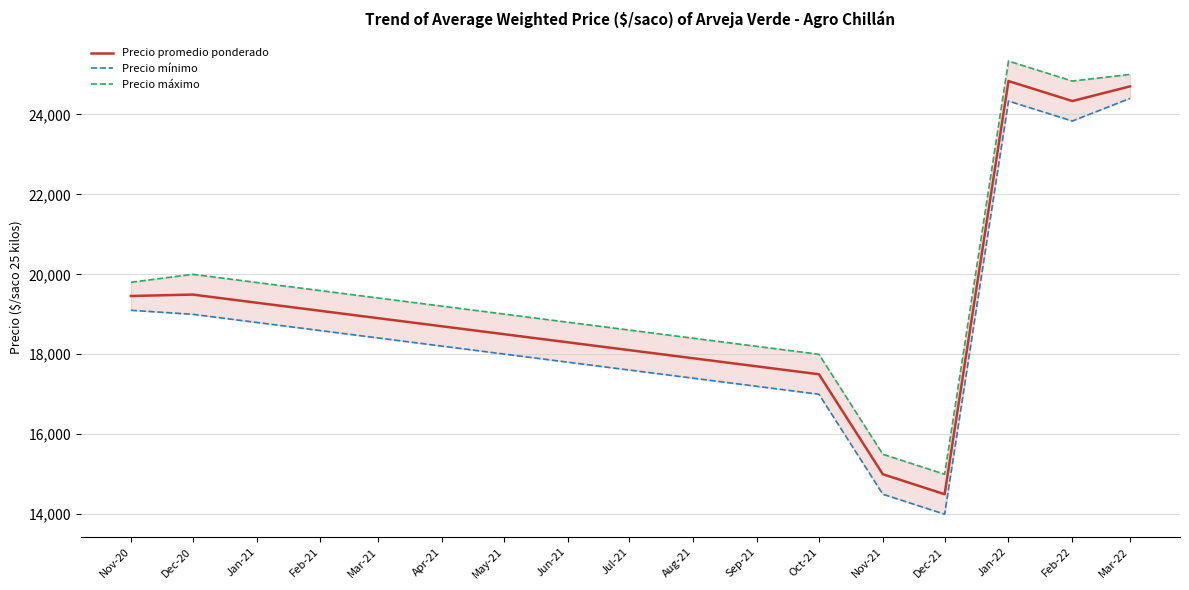

At which label does Precio promedio ponderado reach its minimum?

Dec-21